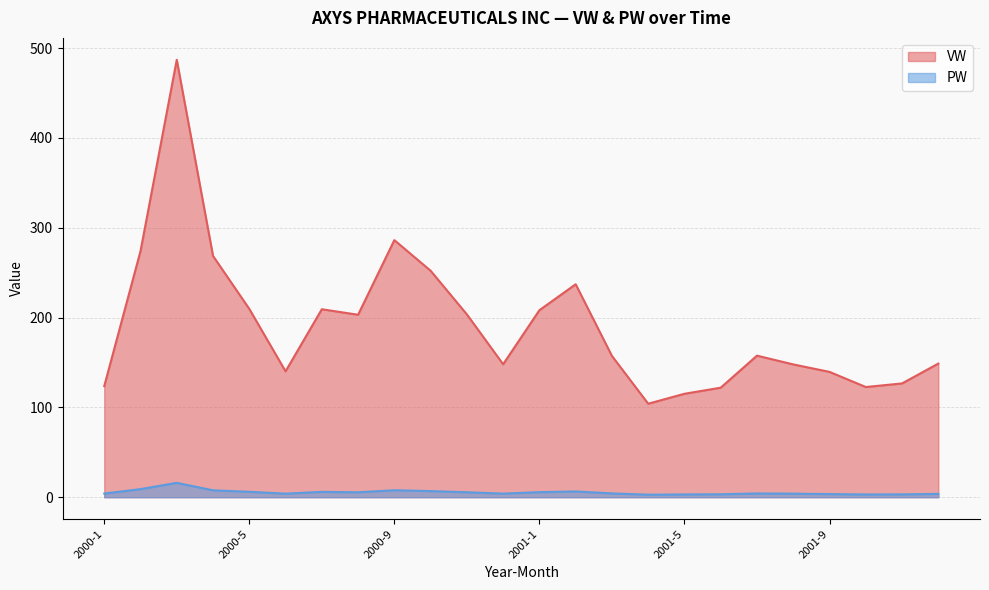

Reading left to right, transcribe all the data shown in this chart.

VW: 123.7	274.0	487.1	268.6	209.7	140.2	209.3	203.1	286.3	252.2	203.6	148.1	208.2	237.1	157.3	104.1	115.2	122.0	157.6	147.9	139.5	122.7	126.7	148.8
PW: 4.1	9.0	16.0	7.7	6.0	4.0	5.9	5.5	7.8	6.8	5.5	4.0	5.6	6.4	4.2	2.8	3.1	3.2	4.2	3.9	3.5	3.1	3.1	3.7